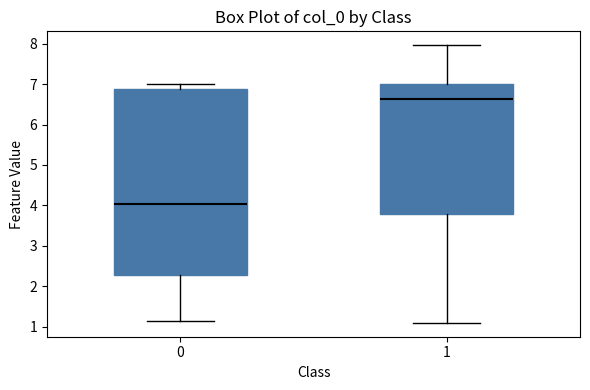

Which box's median line is the highest?

1